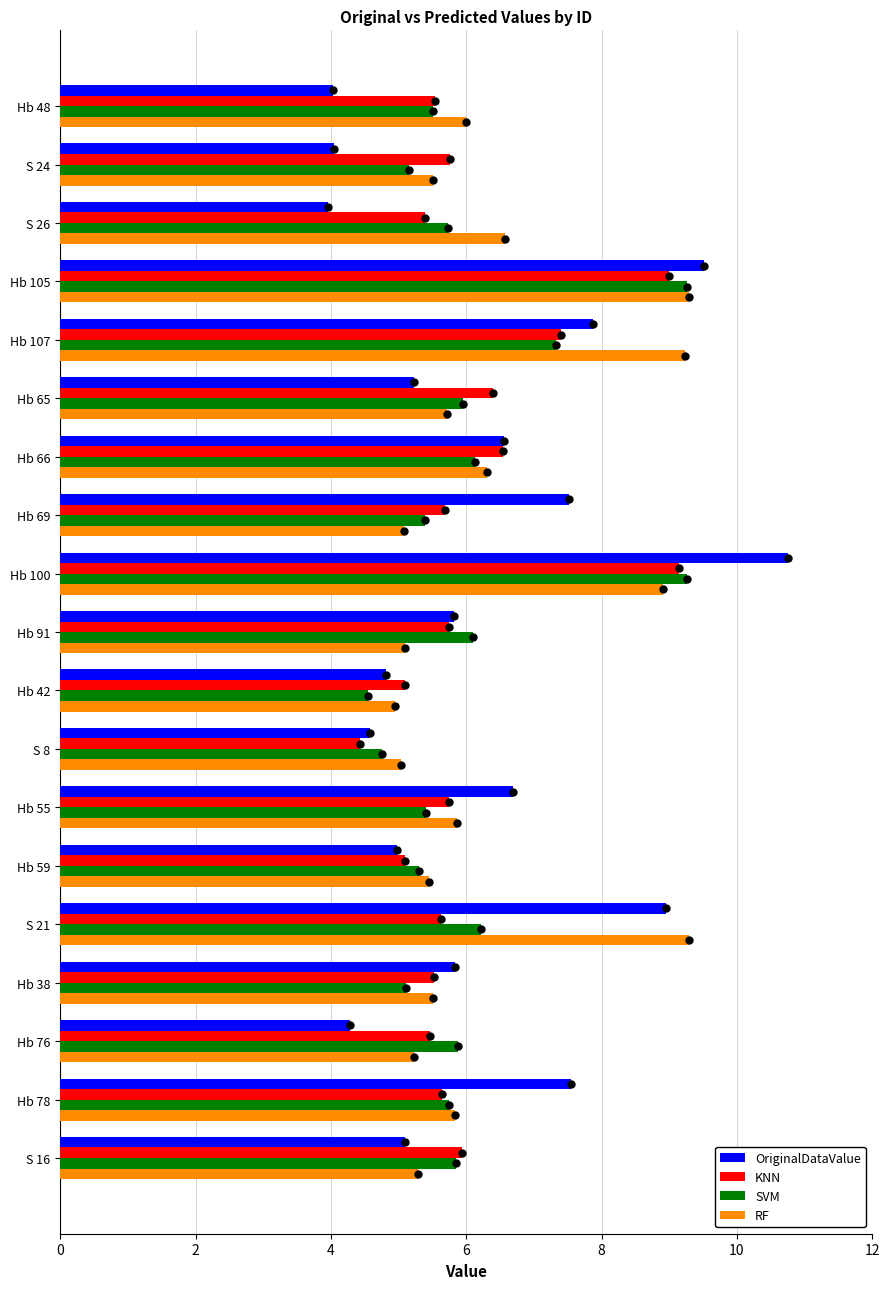

What is the sum of the KNN values at Hb 66 and Hb 105?

15.5